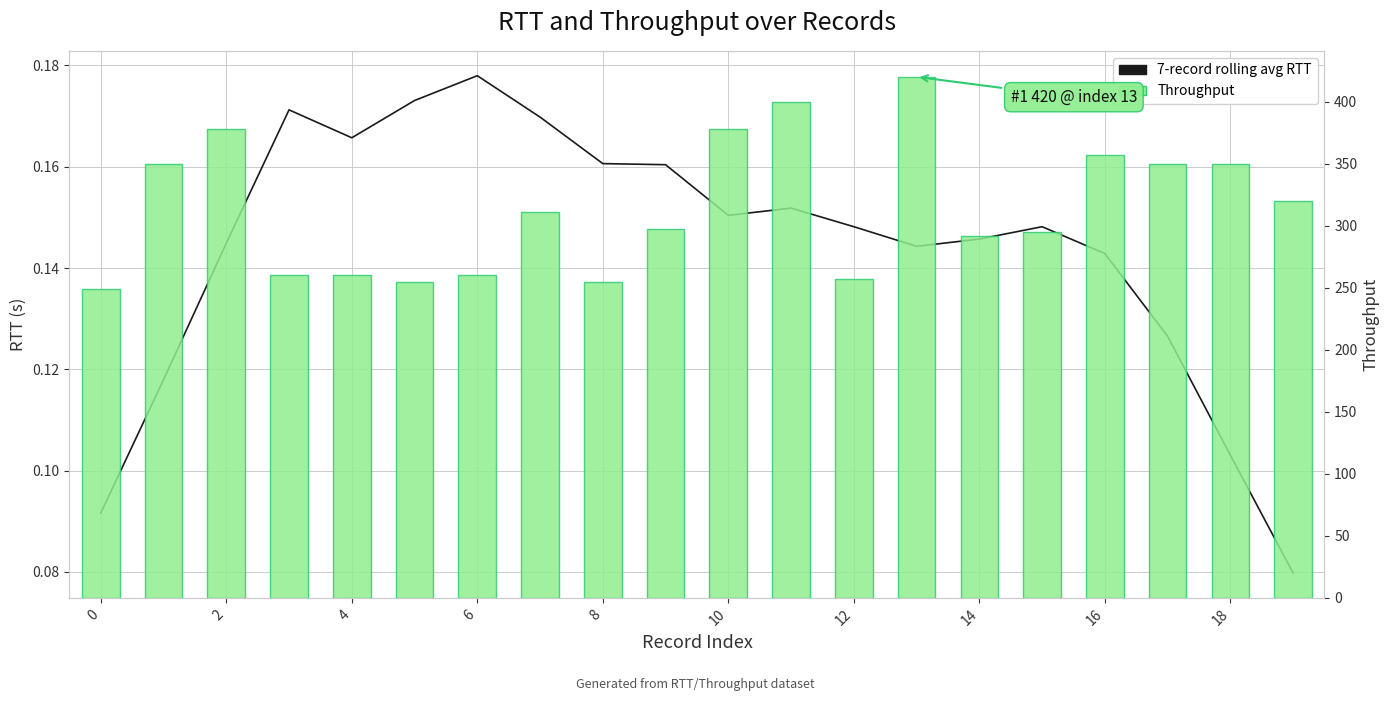

What is the difference between the highest and lowest values at 0?

248.9